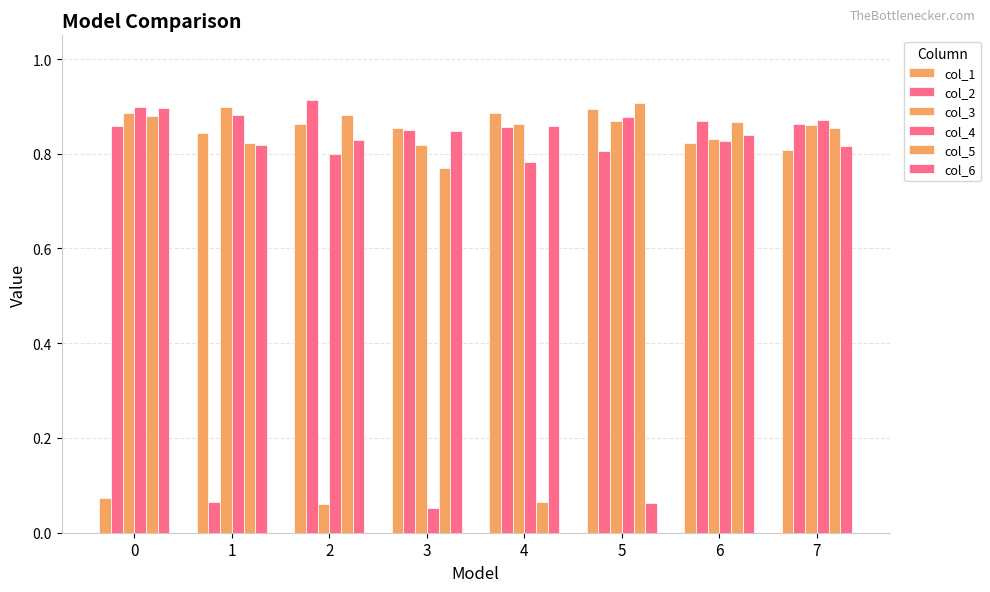

What is the value of the col_2 bar at the 5th from the left?

0.9